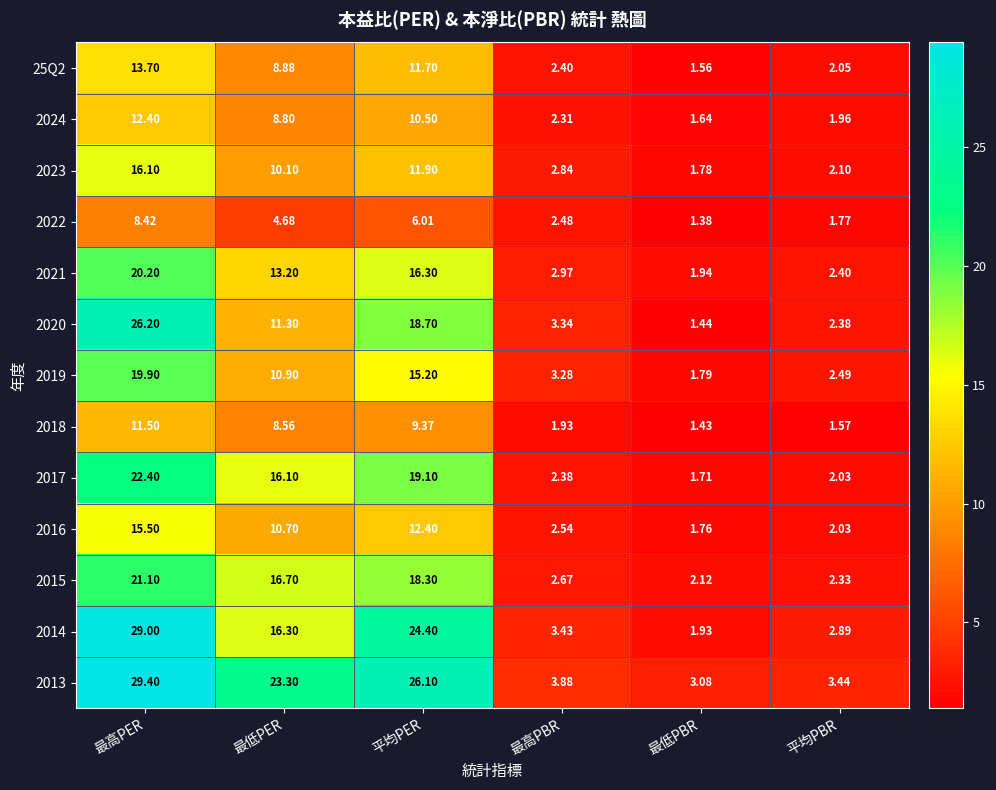

Where does the 2023 series first go above 10?

最高PER